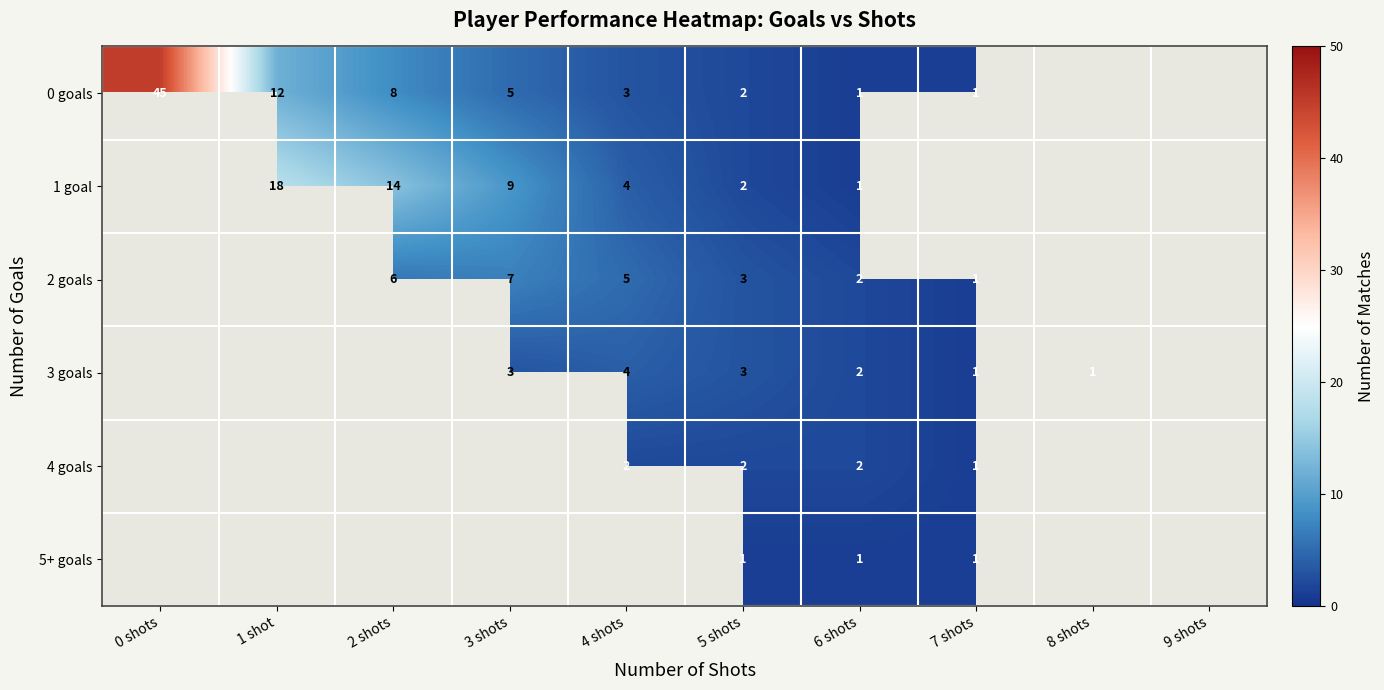

What is the sum of the 0 goals values at 3 shots and 2 shots?

13